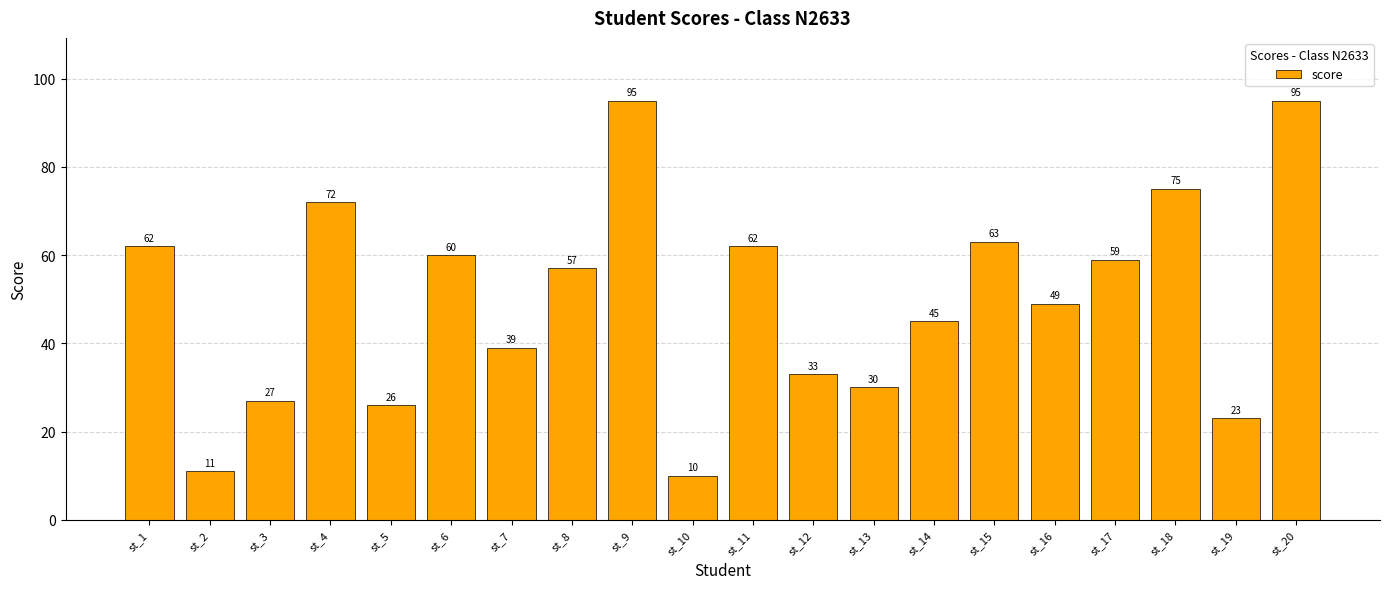

At which category does the chart reach its minimum across all series?

st_10